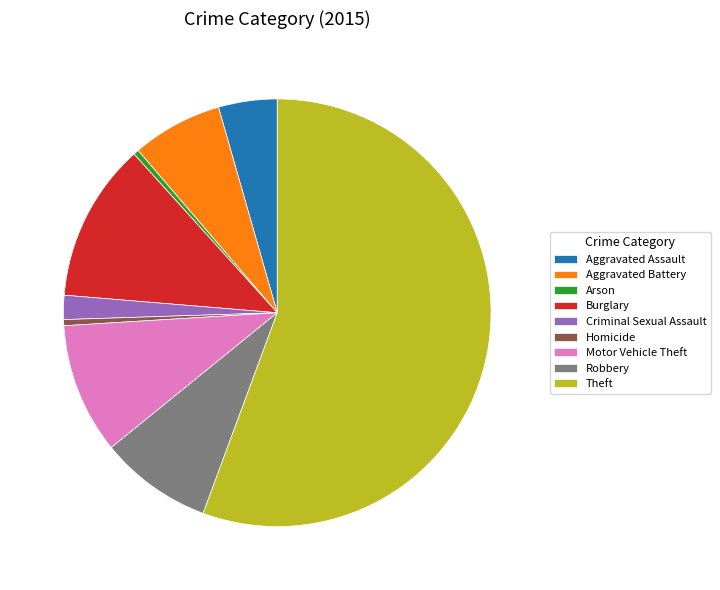

Is it true that Aggravated Assault is 4% of the pie?

True